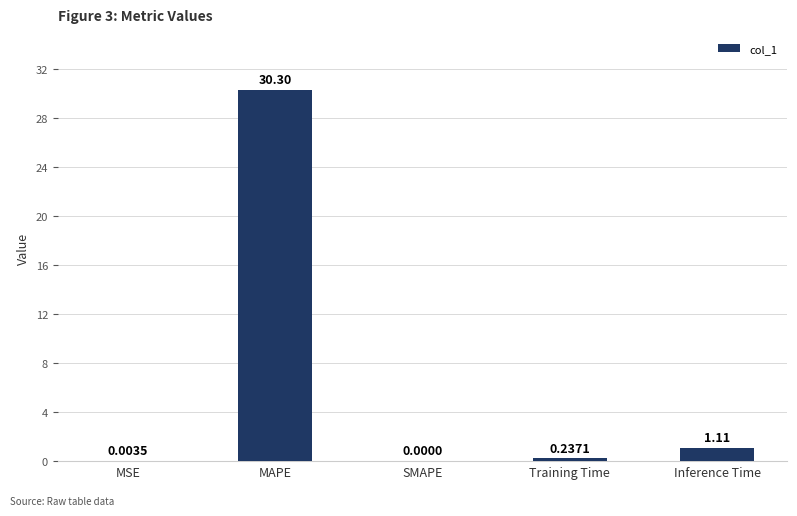

What is the sum of all values?

31.6